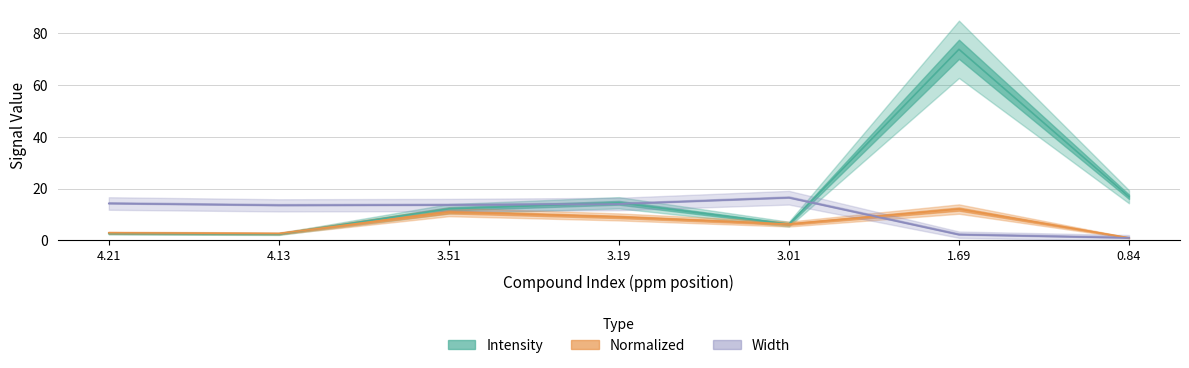

How many interior local peaks does the intensity series have?

2